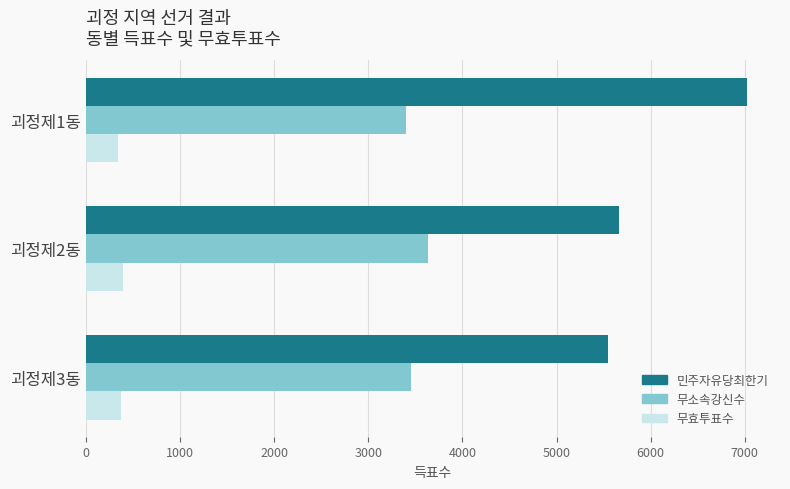

Which series has the largest total across all categories?

민주자유당최한기